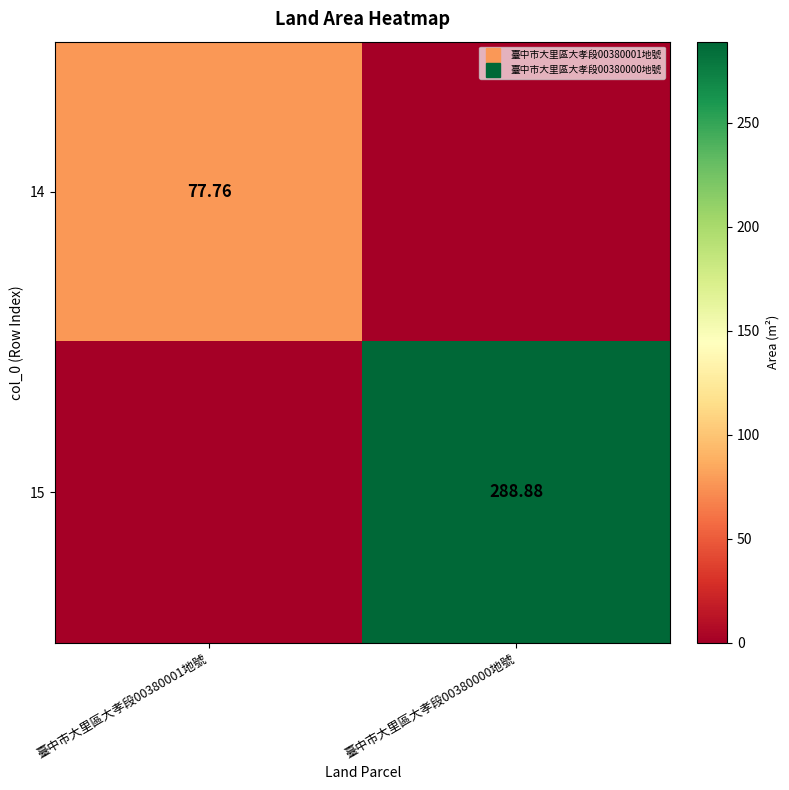

What is the maximum value shown in the chart?

288.9